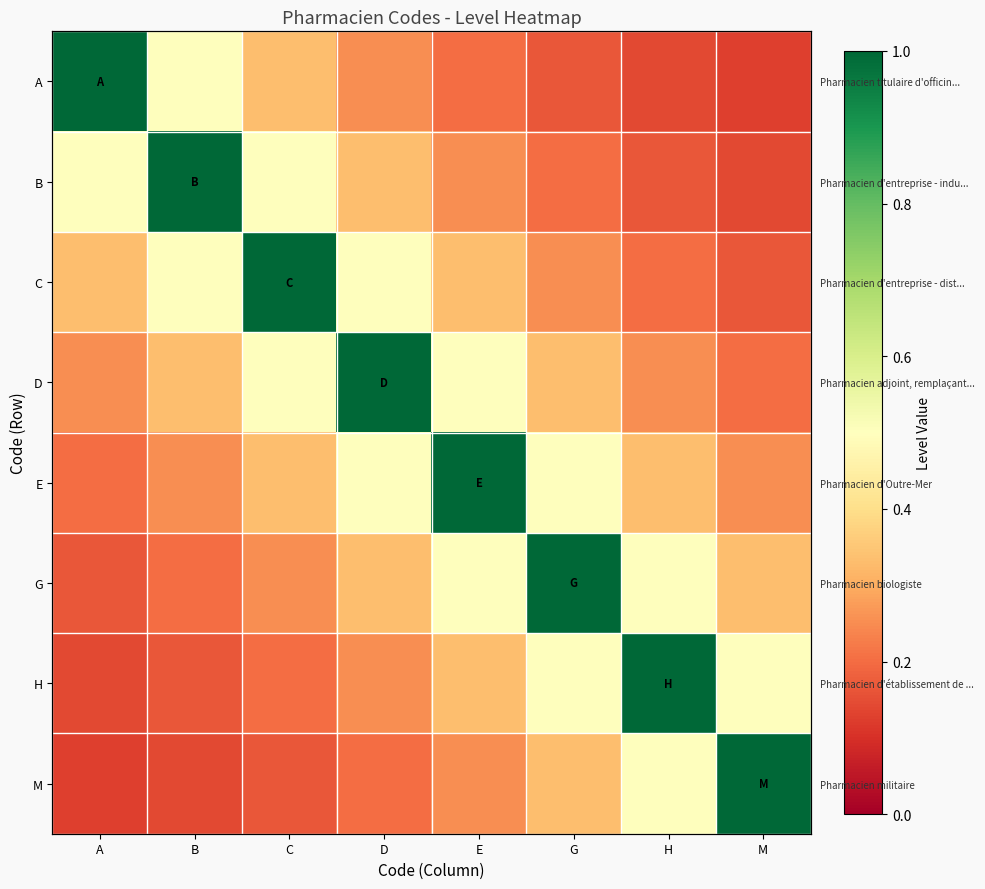

Which series has the largest range (max minus min)?

A